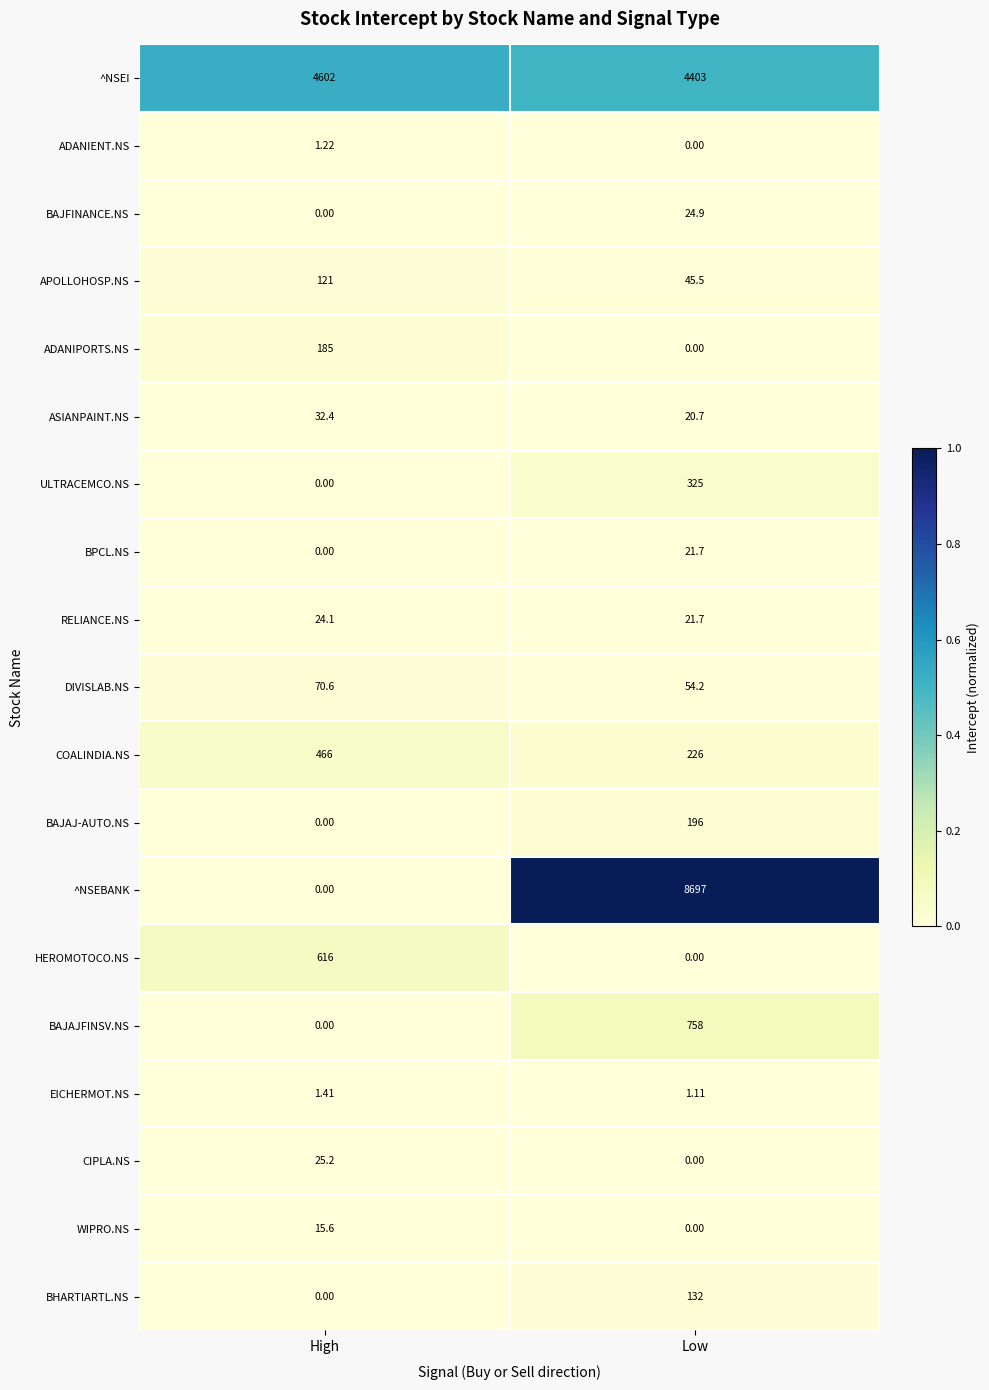

How many distinct data groups are displayed?

19